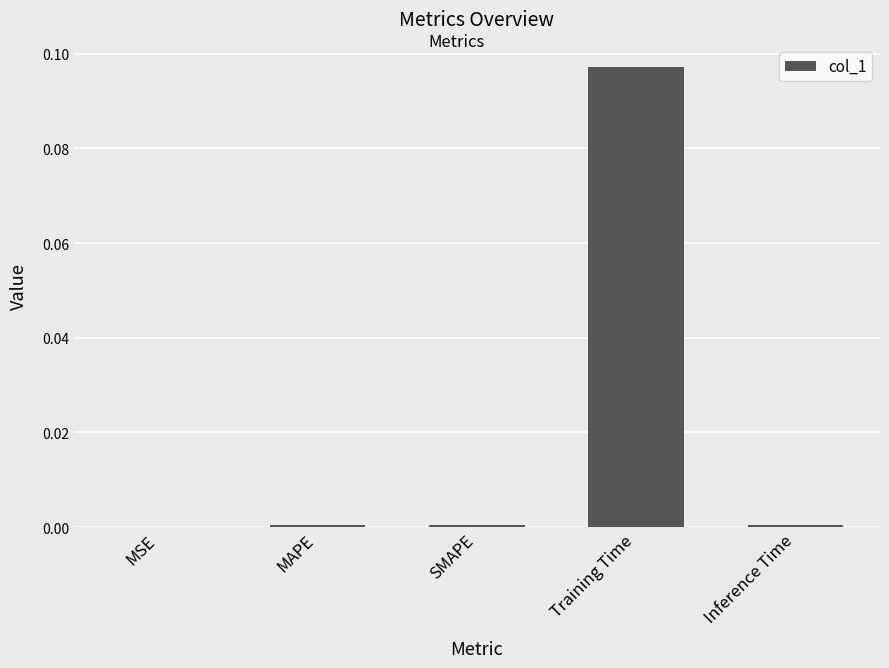

The value at SMAPE is 0.0. True or false?

True